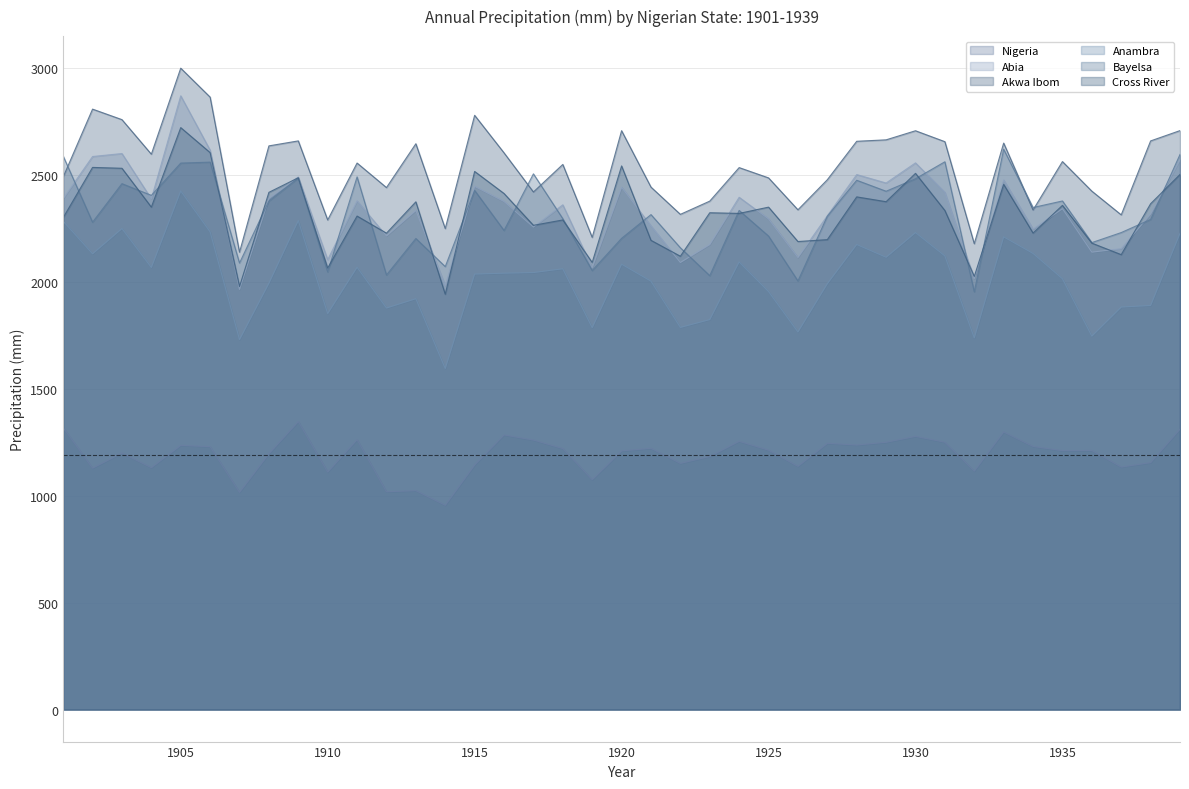

Is it true that Akwa Ibom equals 2864.9 at 1906?

True